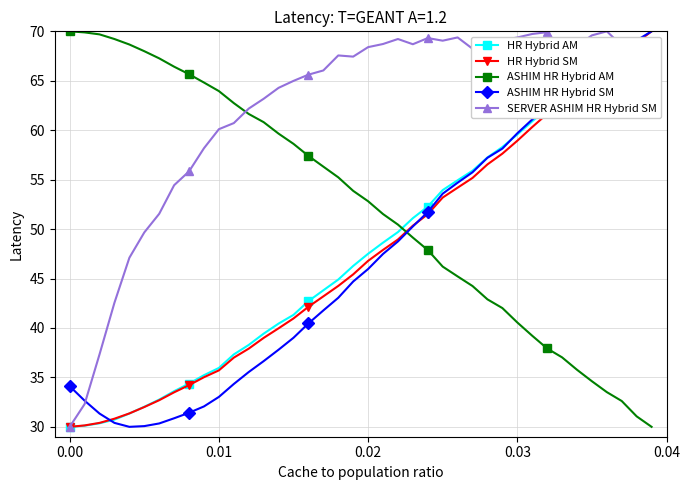

Which series has the largest total across all categories?

SERVER ASHIM HR Hybrid SM